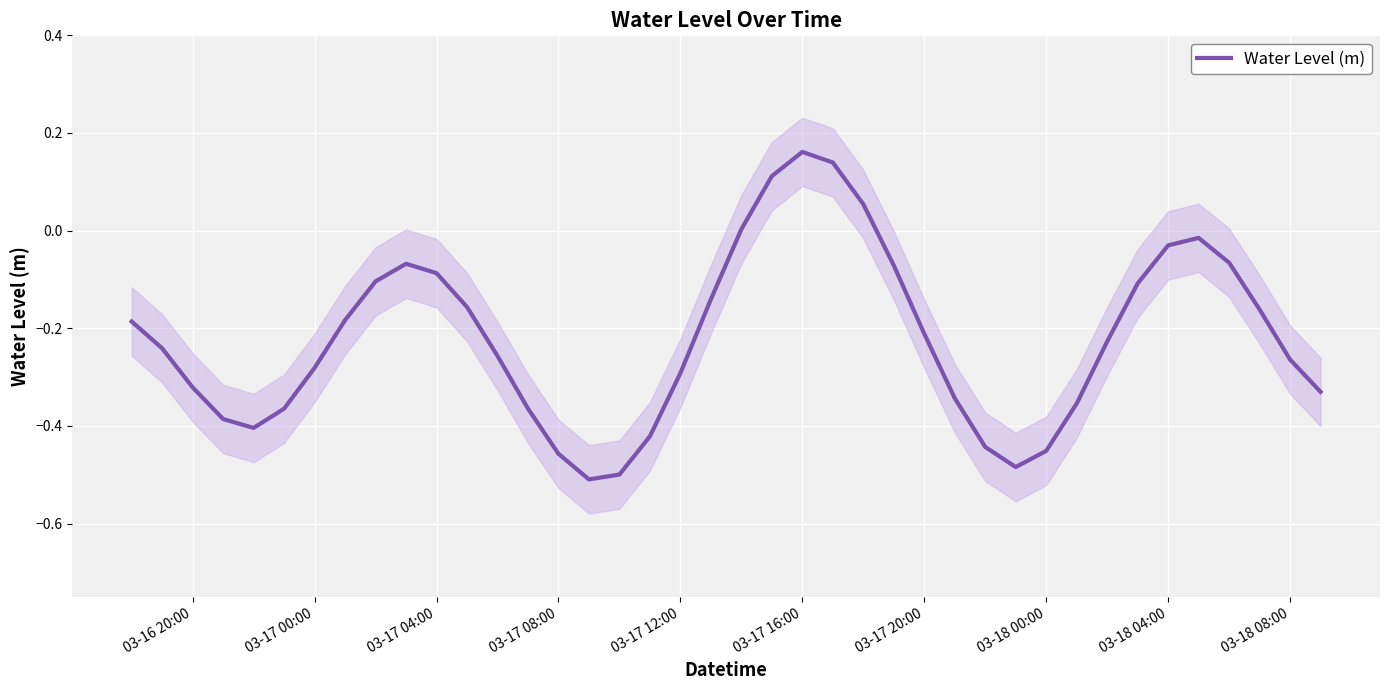

What is the maximum value shown in the chart?

0.2